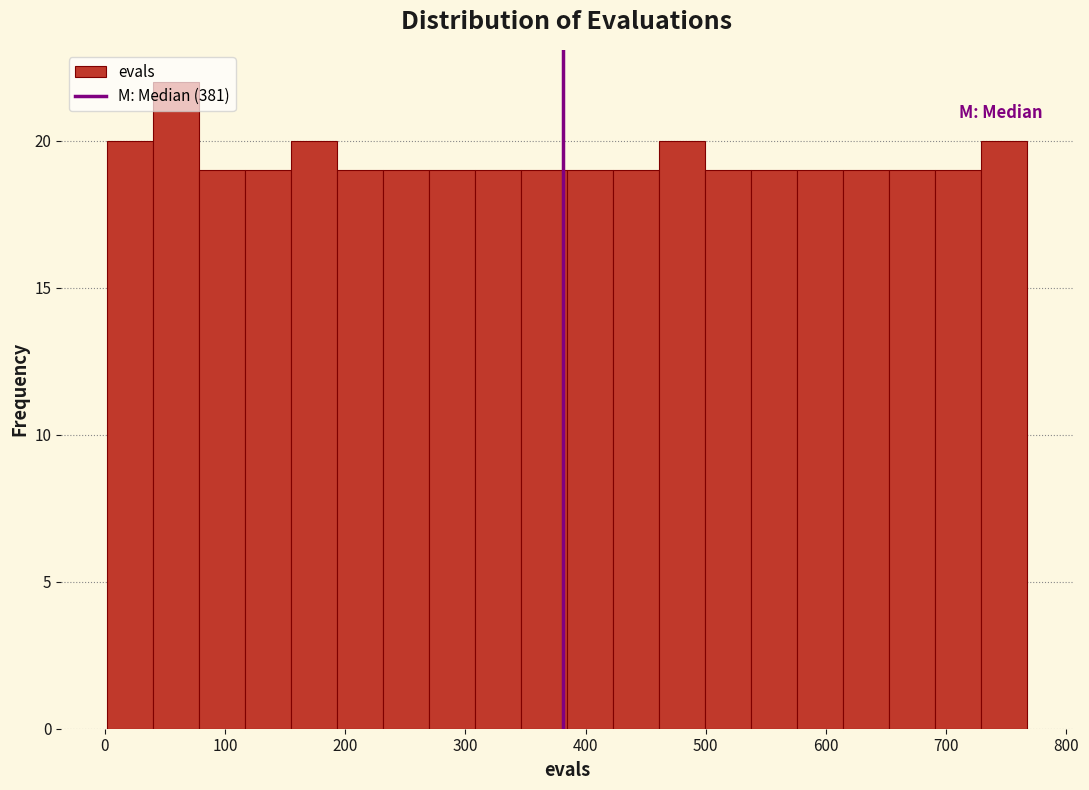

Read against the x-axis, roughly where is the centre of the tallest bar?

60